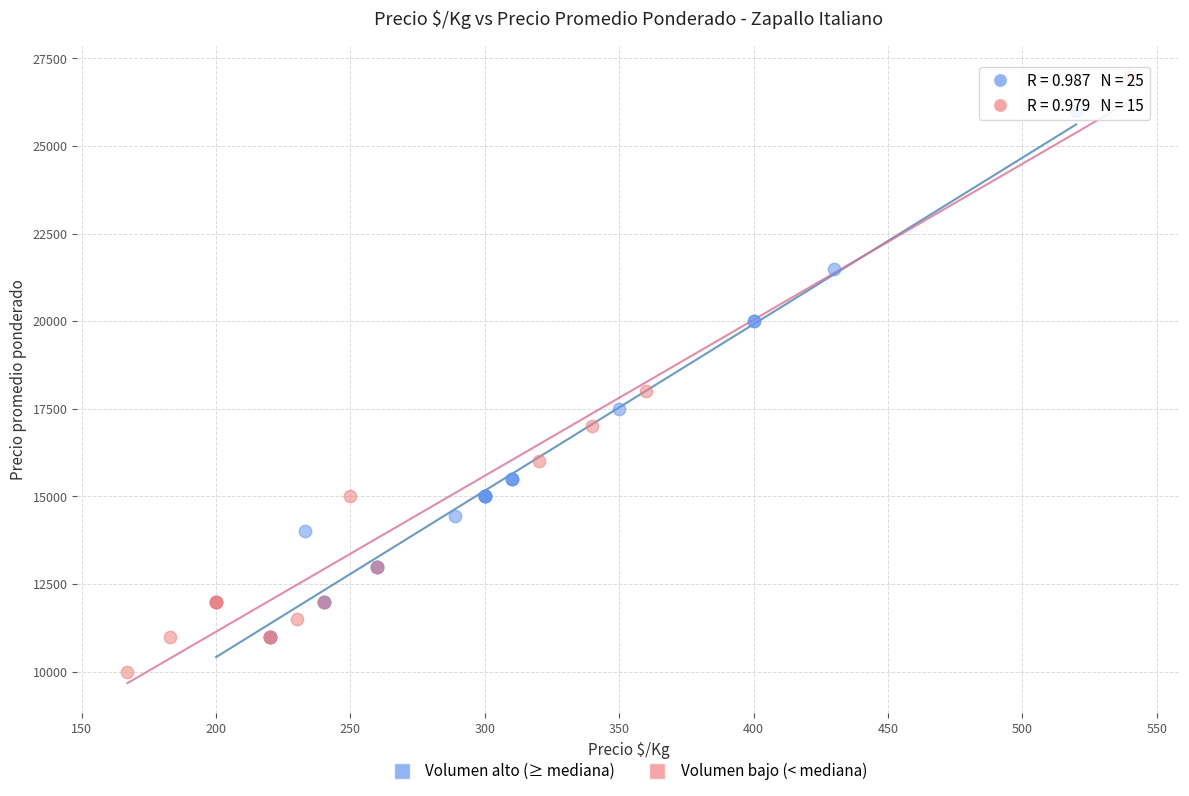

Which series reaches the minimum Y coordinate?

Volumen bajo (< mediana)